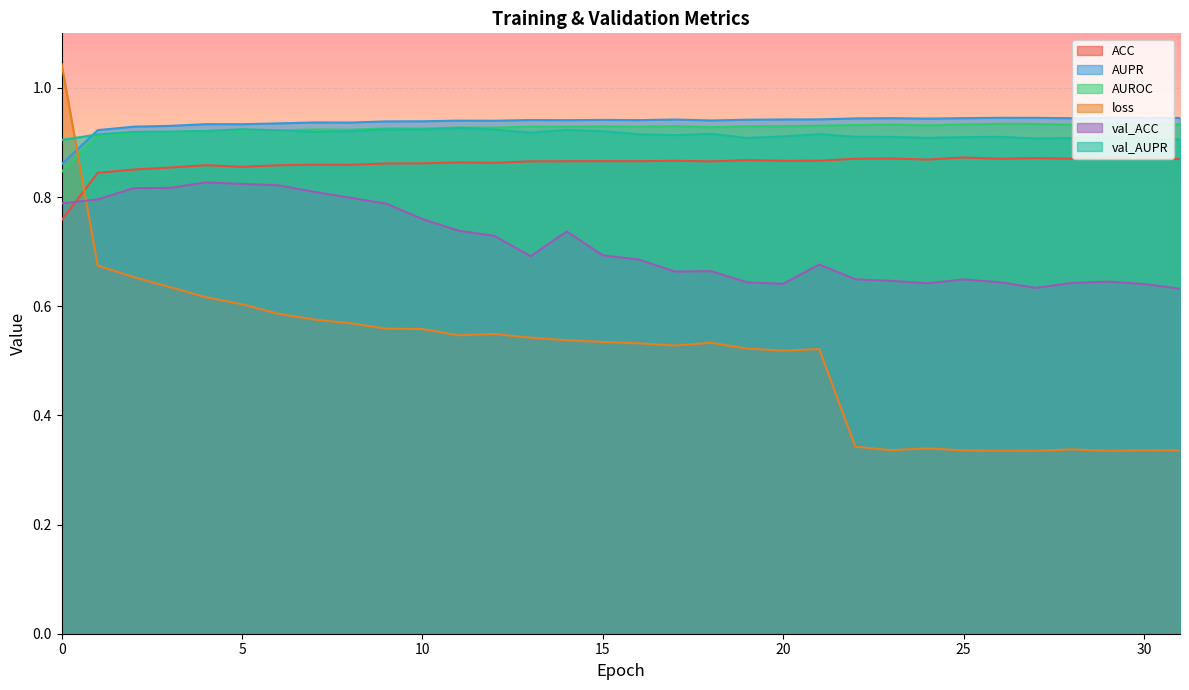

True or false: val_AUPR and val_ACC intersect in this chart.

False